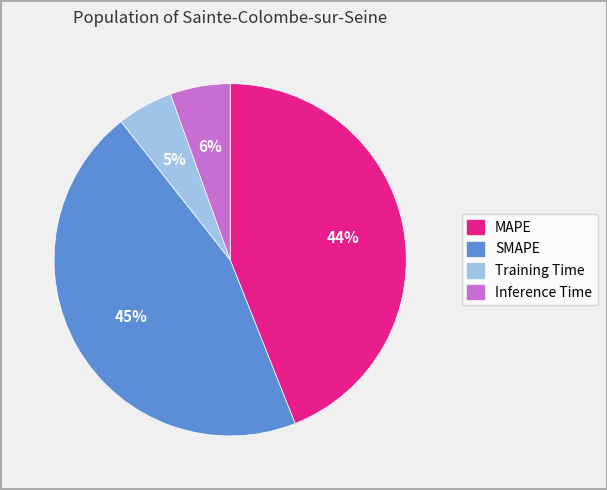

Which slice is the largest?

SMAPE